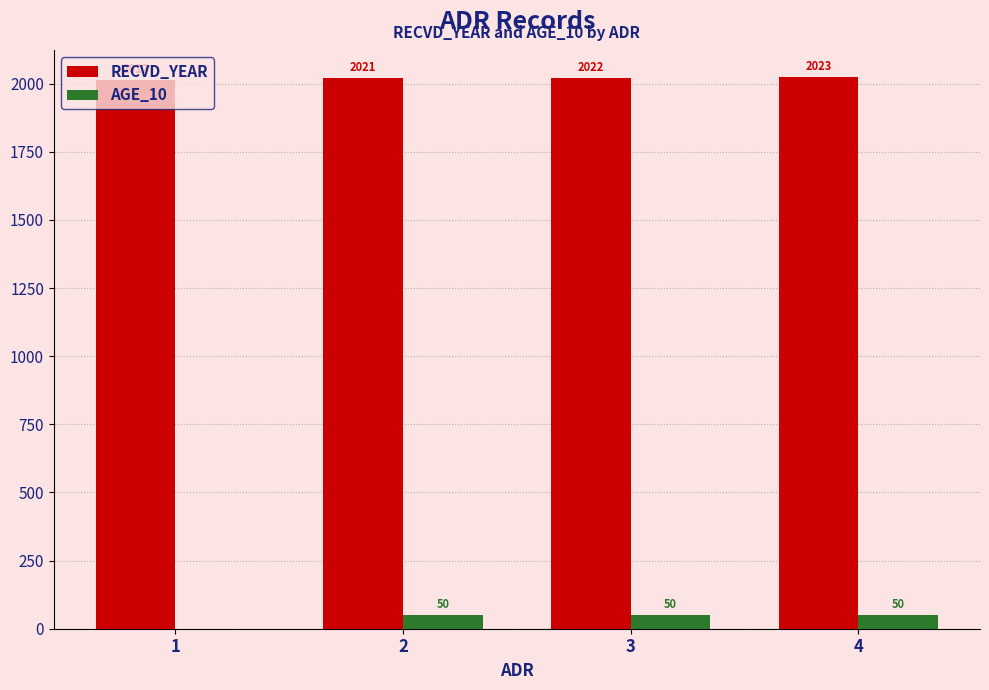

The AGE_10 series shows 0 at 1. True or false?

True